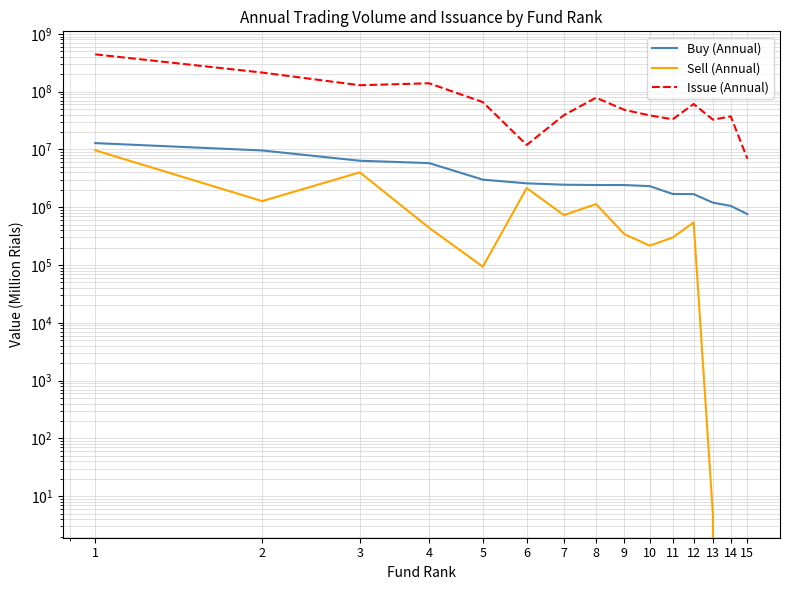

Where is the first local minimum for Issue (Annual)?

3